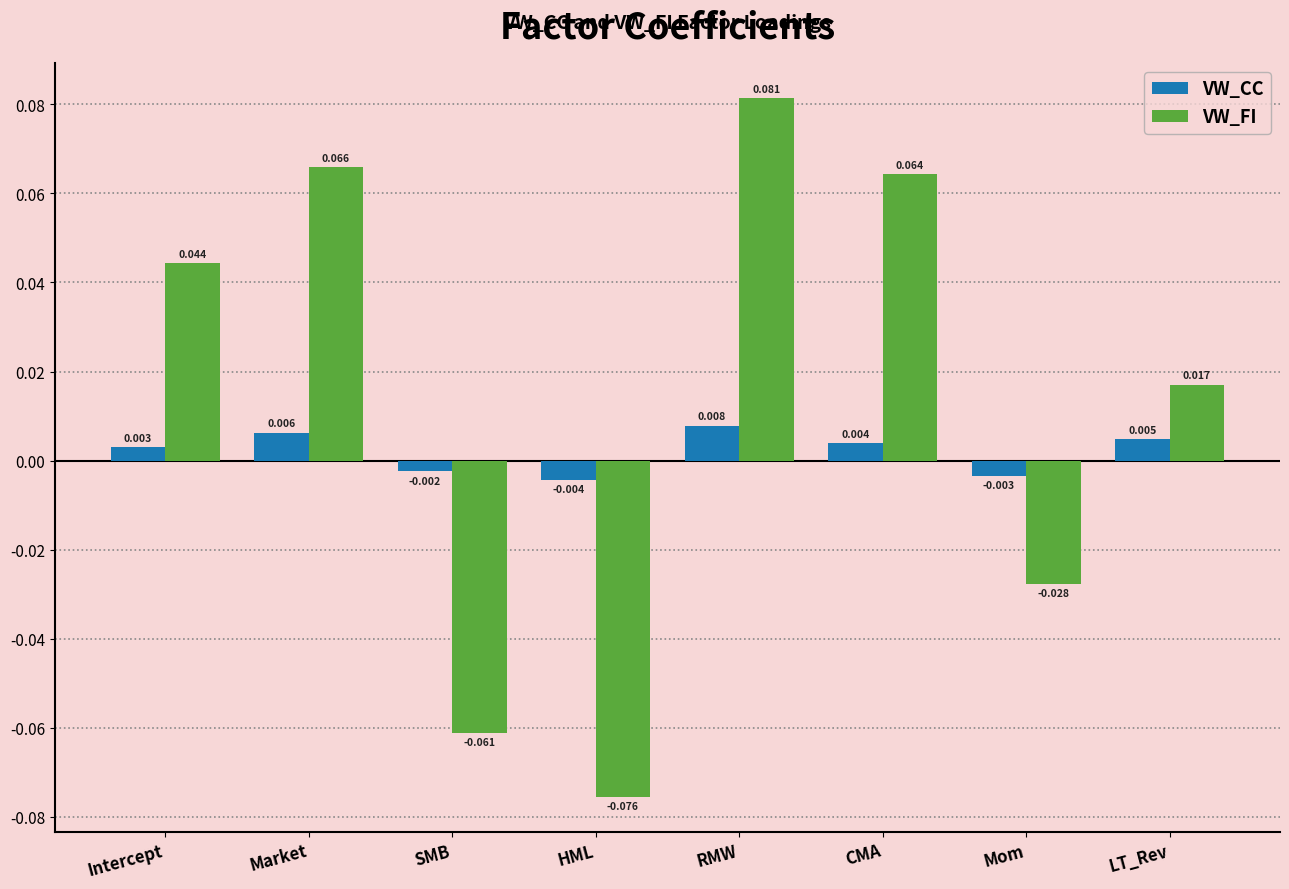

Which series has the largest range (max minus min)?

VW_FI